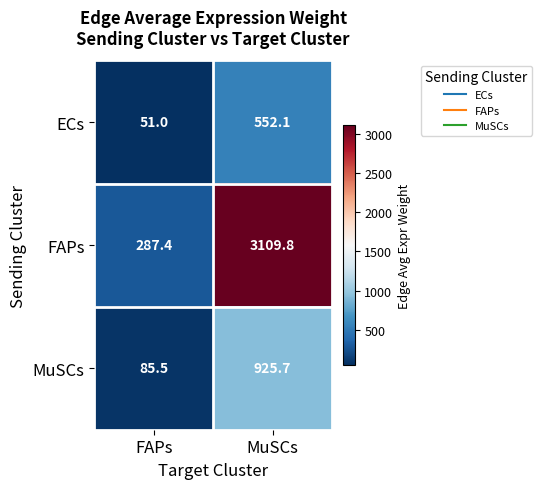

At which category is the sum across all series the highest?

MuSCs